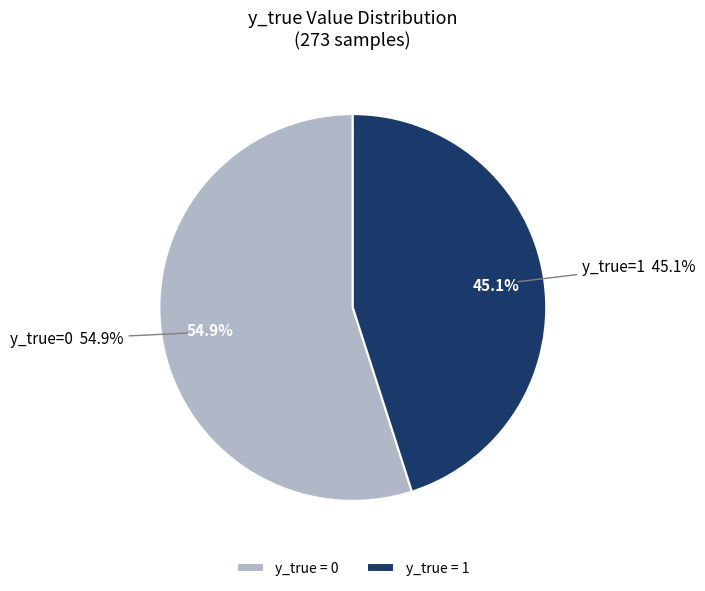

How many slices are in this pie chart?

2